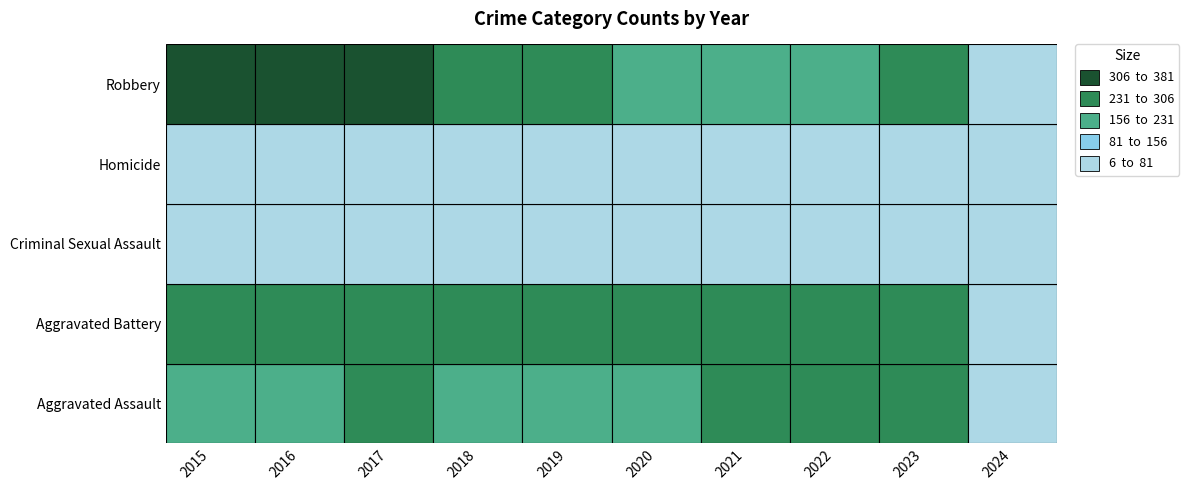

What is the sum of the Criminal Sexual Assault values at 2018 and 2024?

57